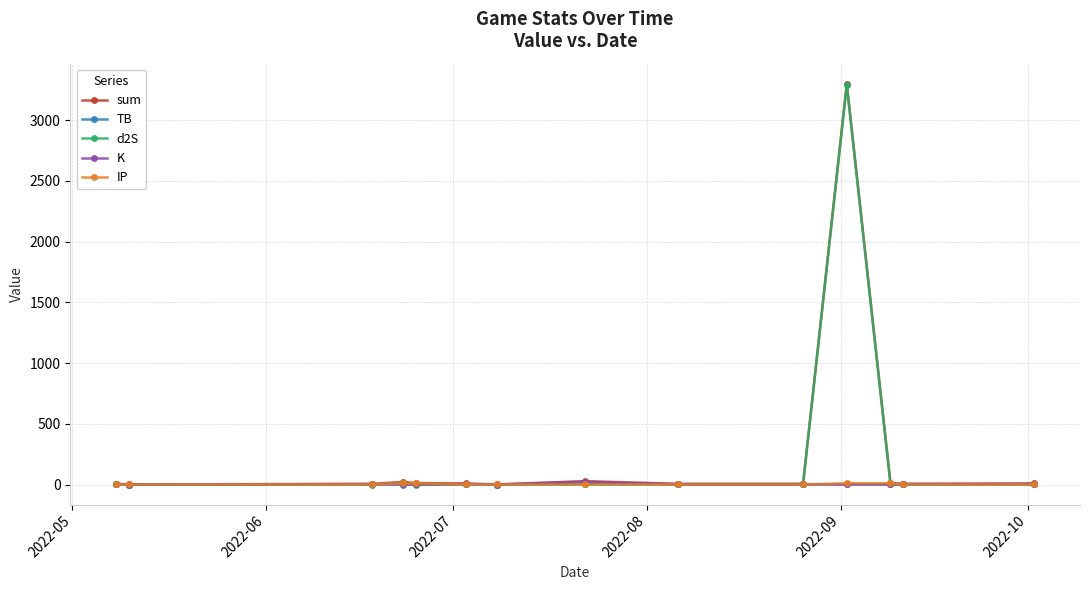

How many lines are shown in the chart?

5